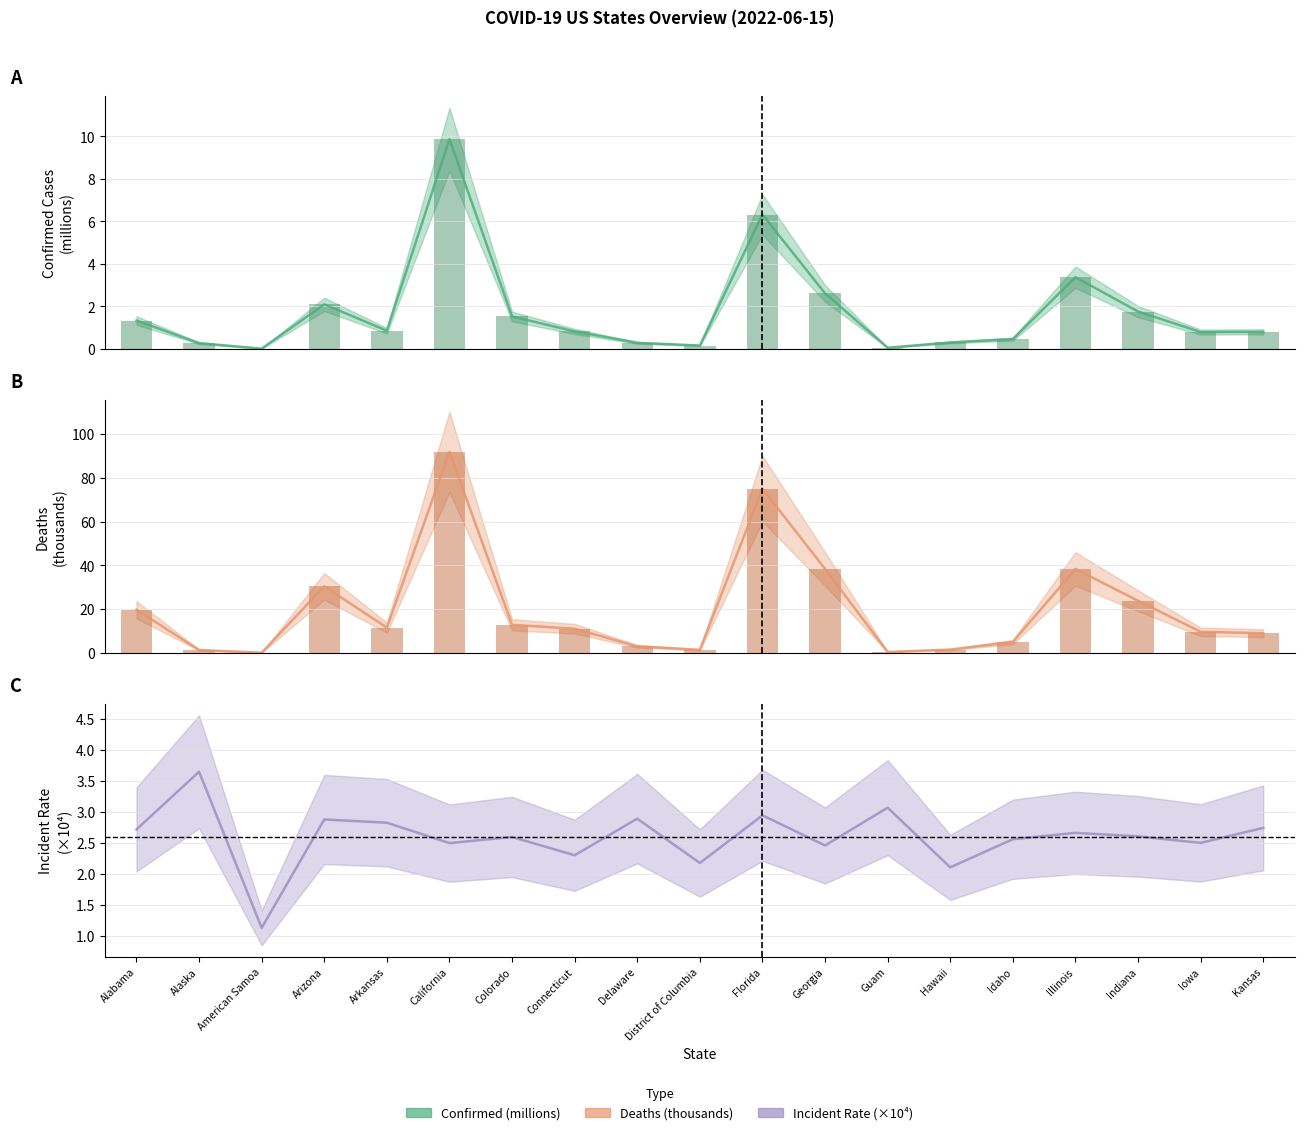

Where is Incident_Rate nearest to the value 2?

Hawaii